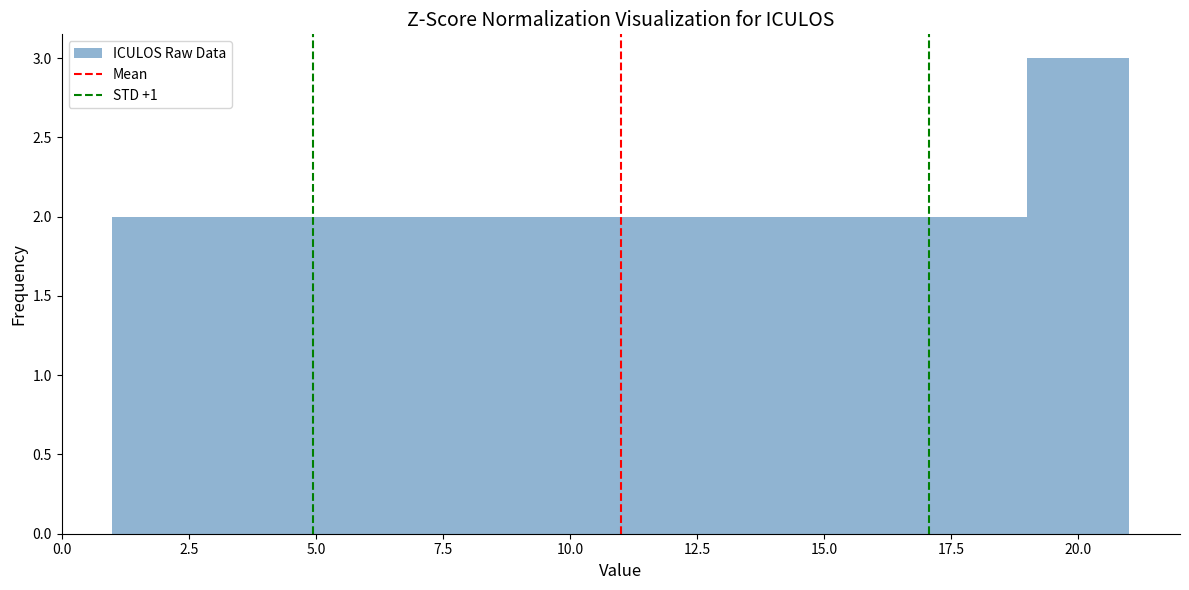

Reading left to right, transcribe this chart: for each bar, give the range it covers on the x-axis and its height. The values are not printed on the chart, so give them approximately, as read against the axis.

1 to 3: 2
3 to 5: 2
5 to 7: 2
7 to 9: 2
9 to 11: 2
11 to 13: 2
13 to 15: 2
15 to 17: 2
17 to 19: 2
19 to 21: 3